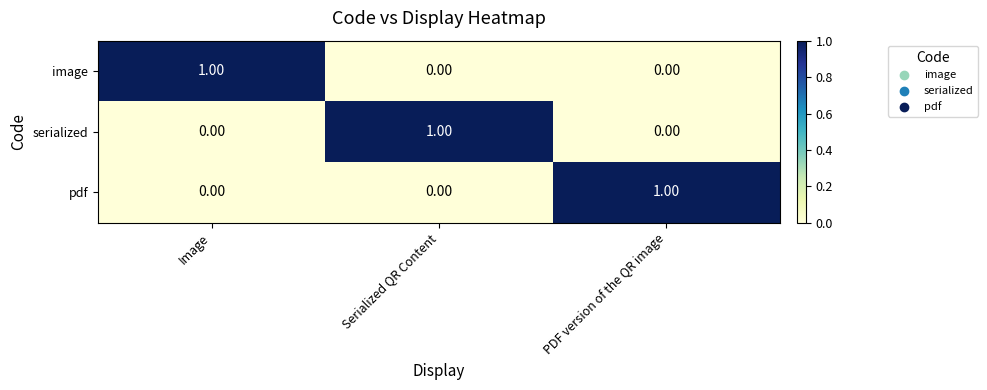

Is the value of pdf at PDF version of the QR image greater than the value of image at PDF version of the QR image?

Yes